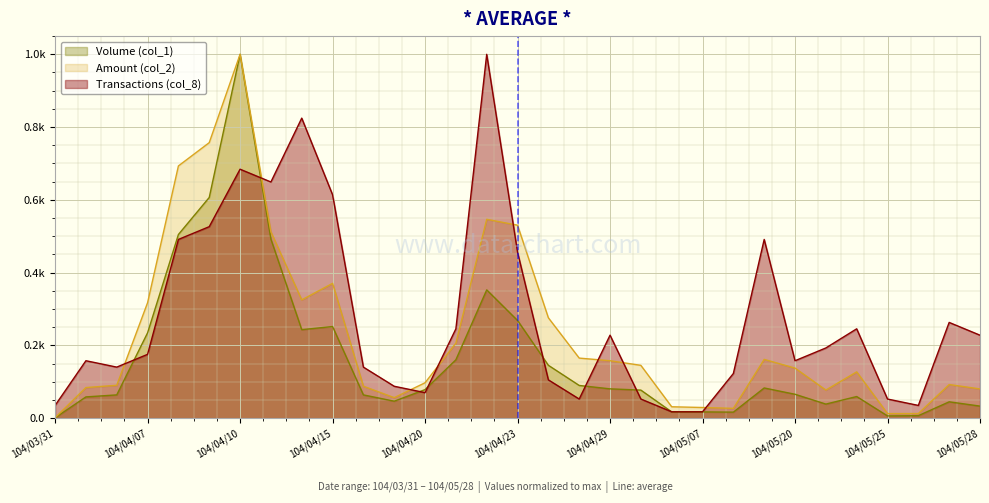

What are all the series names shown in the legend?

Volume (col_1), Amount (col_2), Transactions (col_8)